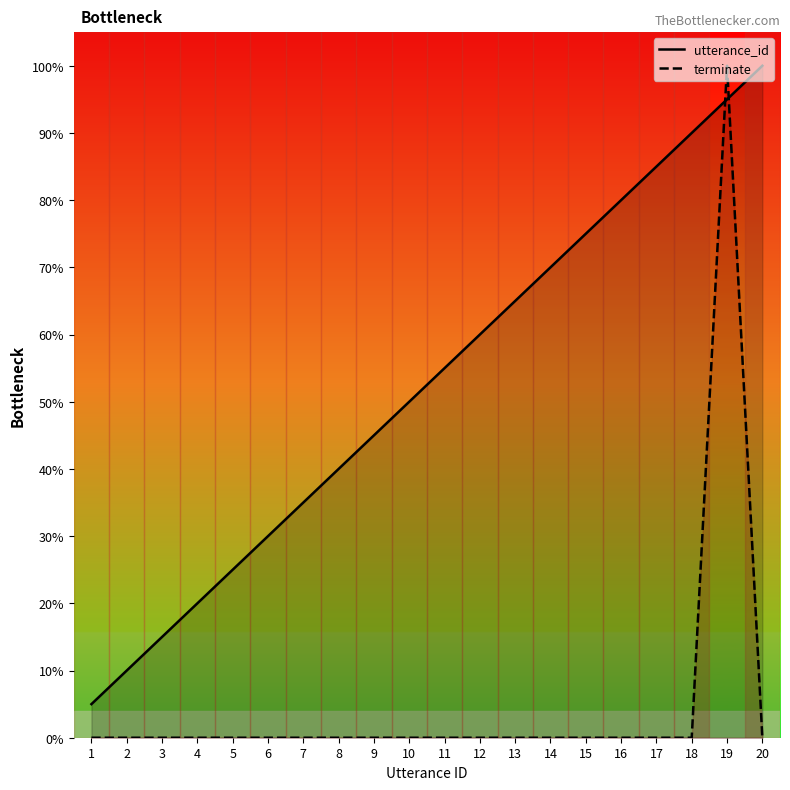

What is the total value across all series at 12?

60.0